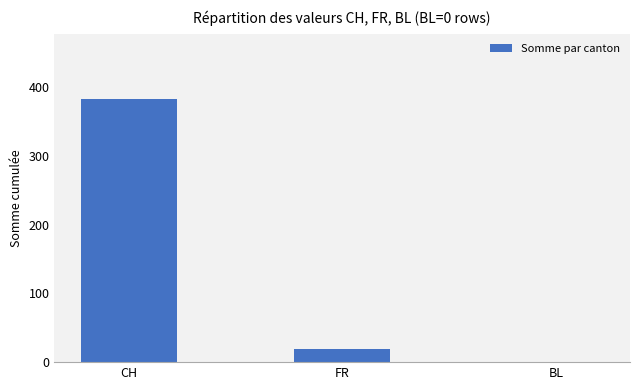

Reading left to right, transcribe all the data shown in this chart.

CH=382	FR=19	BL=0